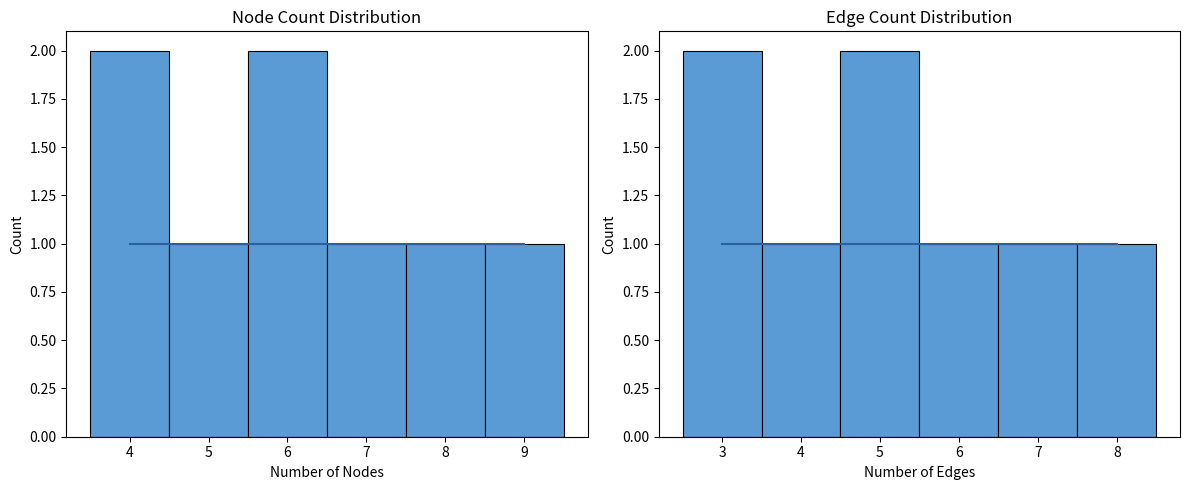

What is the difference between the maximum and minimum values in the Edge Count series?

1